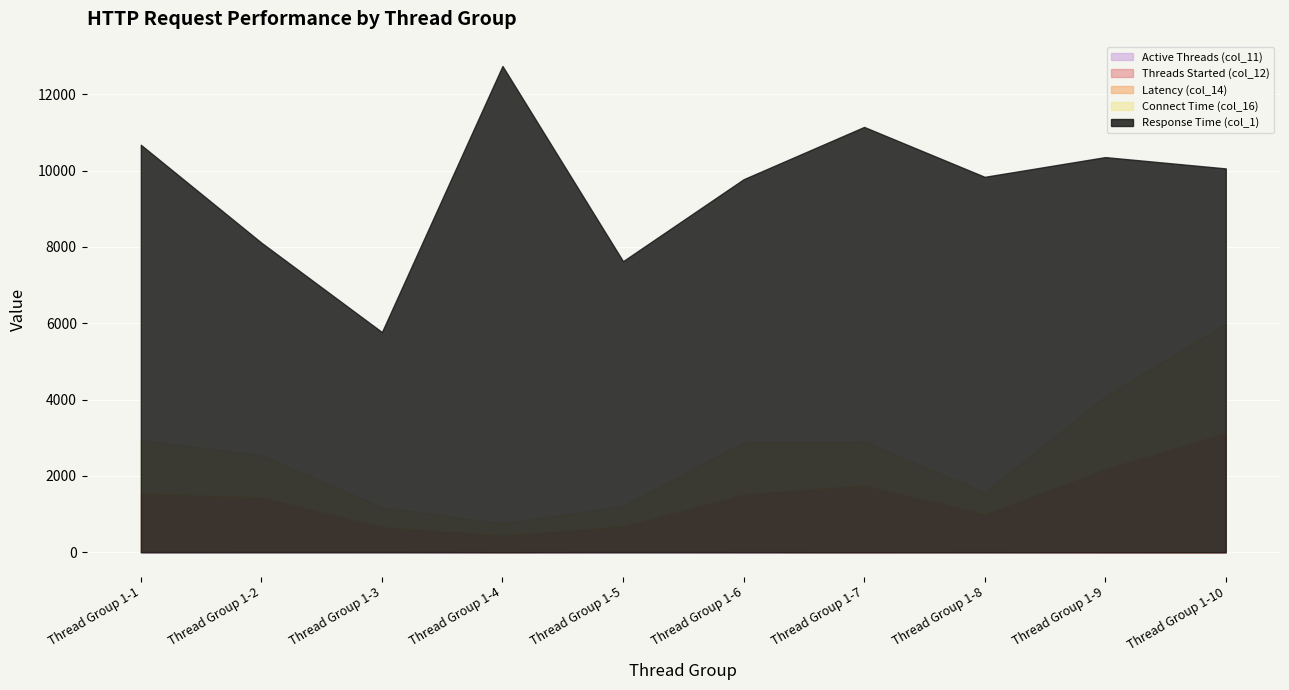

What is the value of the Response Time (col_1) point at the 5th from the left?

7628